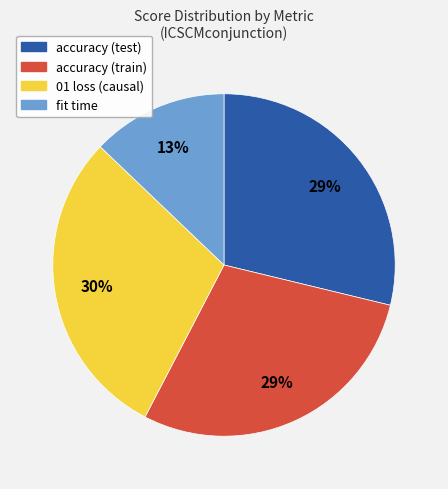

What is the largest slice in the pie chart?

01 loss (causal)